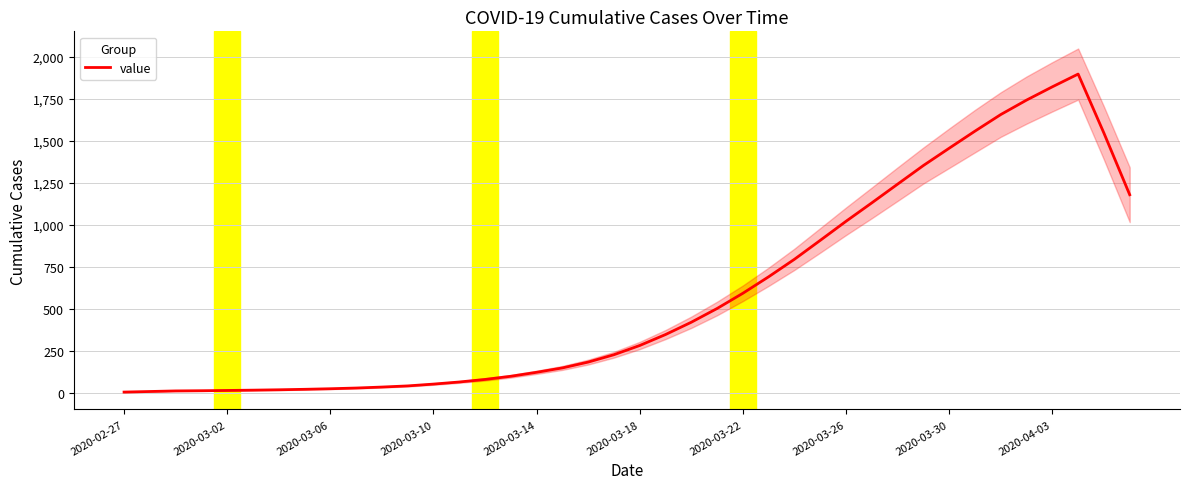

What is the difference between the values at 33 and 24?

962.2